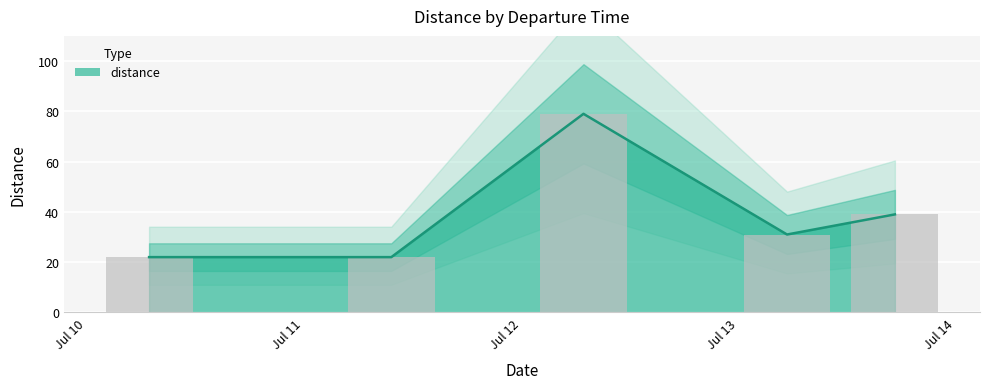

Rank the categories by value from highest to lowest.

2023-07-12 06:52:22, 2023-07-13 17:15:22, 2023-07-13 05:20:46, 2023-07-10 06:54:32, 2023-07-11 09:39:23